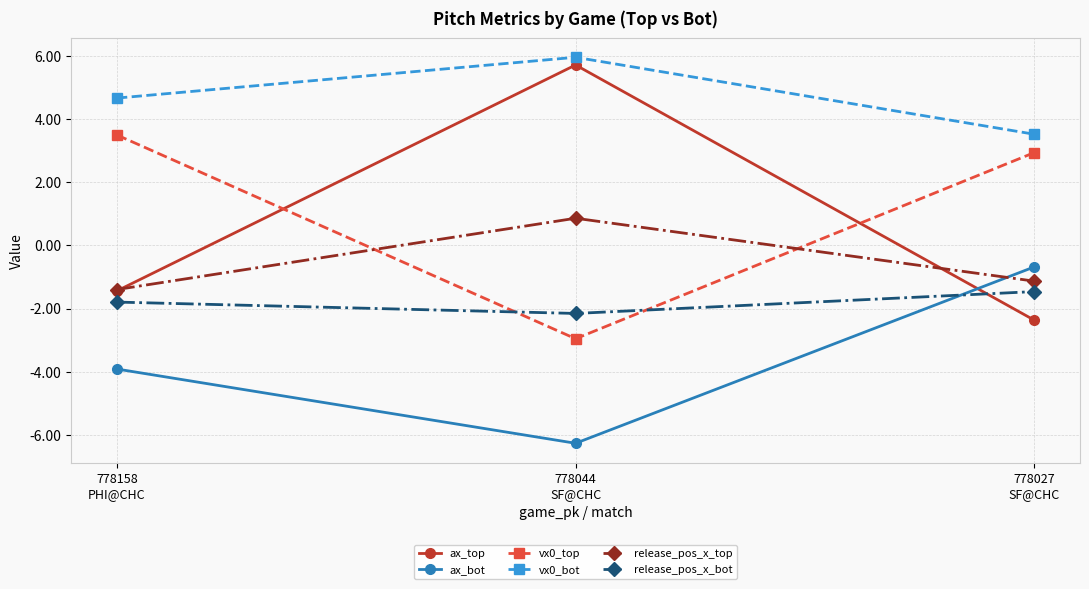

Which series has the widest spread of values?

ax_top